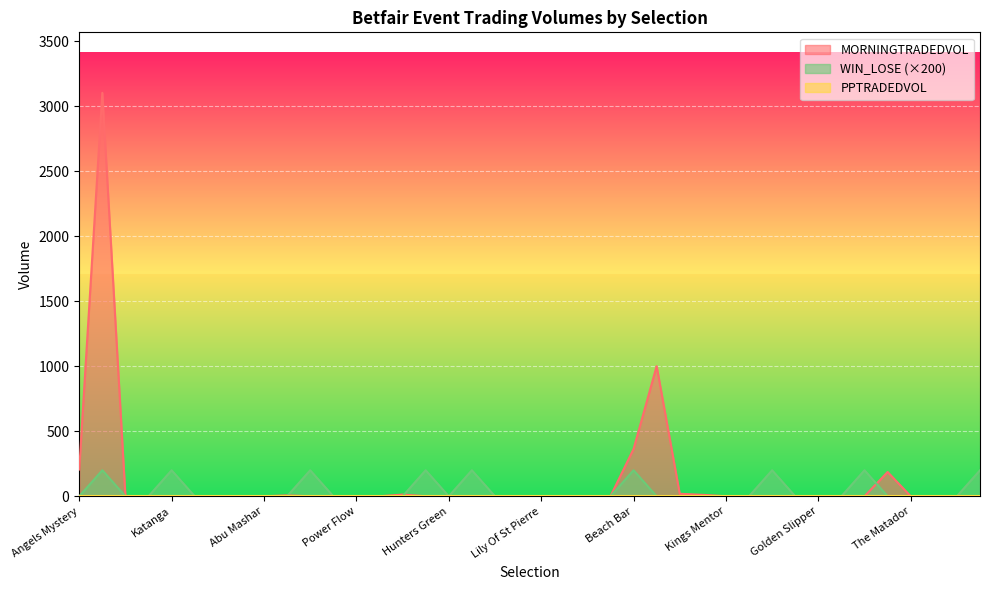

Is the value of WIN_LOSE at Prizefighter greater than the value of MORNINGTRADEDVOL at Success?

No